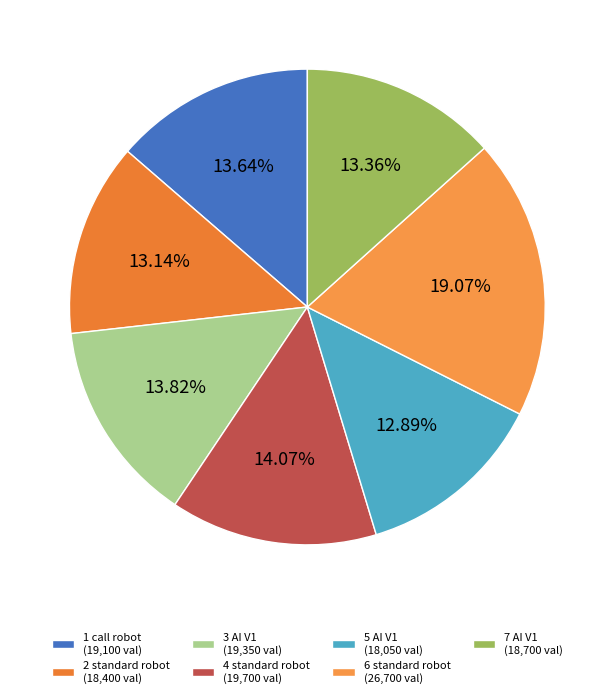

Which slice is the smallest?

5 AI V1